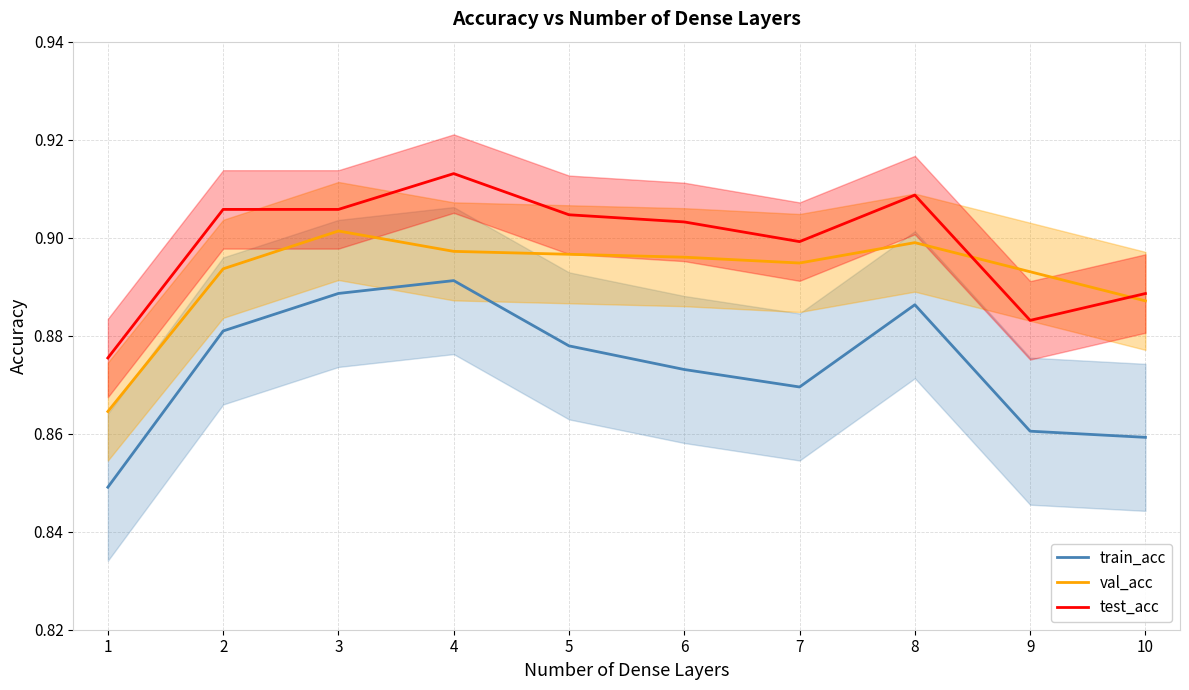

Reading right to left, extract all data points from this chart.

train_acc: 10=0.9	9=0.9	8=0.9	7=0.9	6=0.9	5=0.9	4=0.9	3=0.9	2=0.9	1=0.8
val_acc: 10=0.9	9=0.9	8=0.9	7=0.9	6=0.9	5=0.9	4=0.9	3=0.9	2=0.9	1=0.9
test_acc: 10=0.9	9=0.9	8=0.9	7=0.9	6=0.9	5=0.9	4=0.9	3=0.9	2=0.9	1=0.9